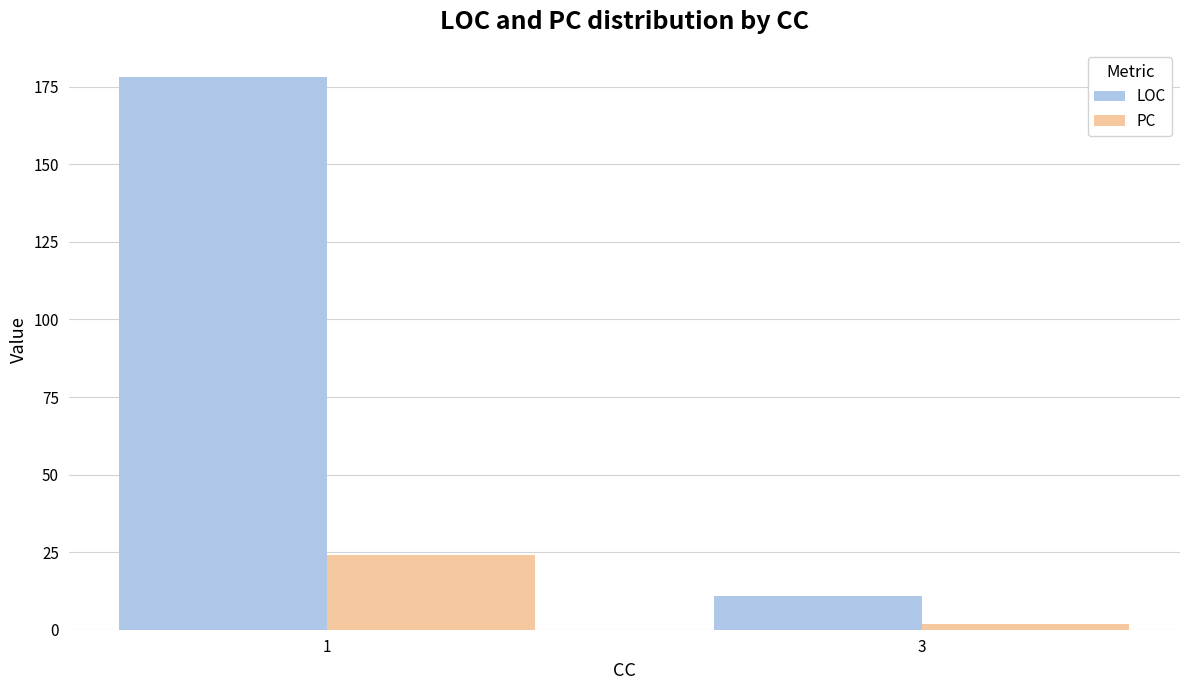

How many bars are there in each group?

2